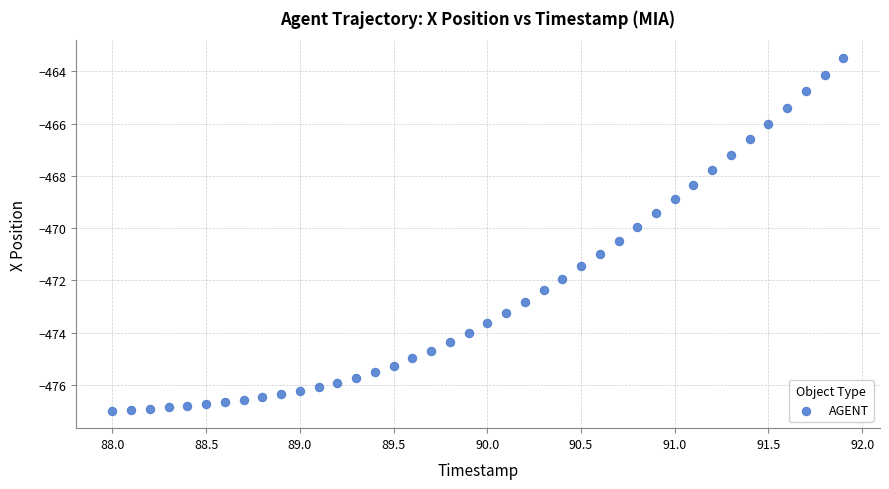

What is the range of Y values (max minus min)?

13.5